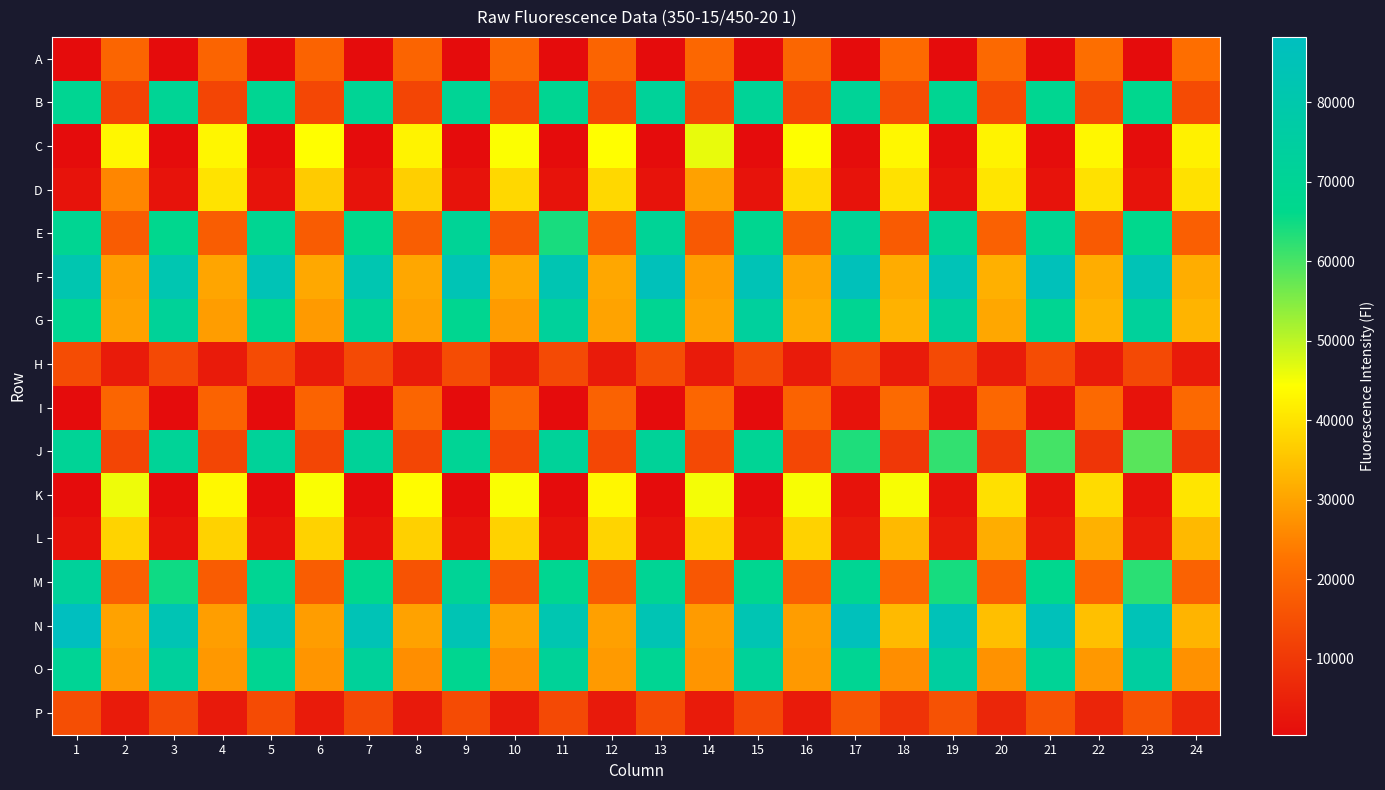

At how many categories does at least one series exceed 25990?

24